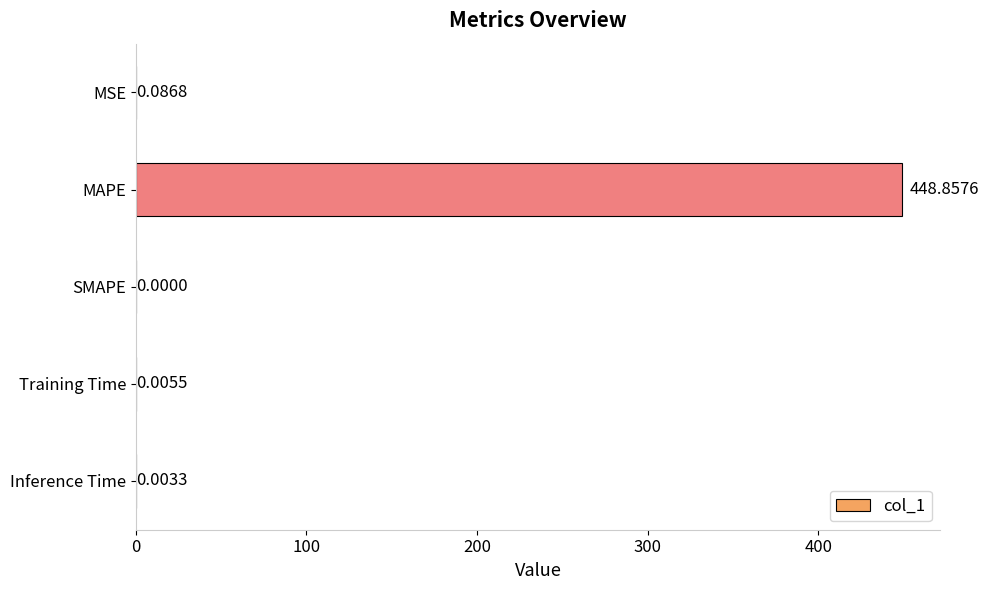

Are the bars horizontal?

Yes